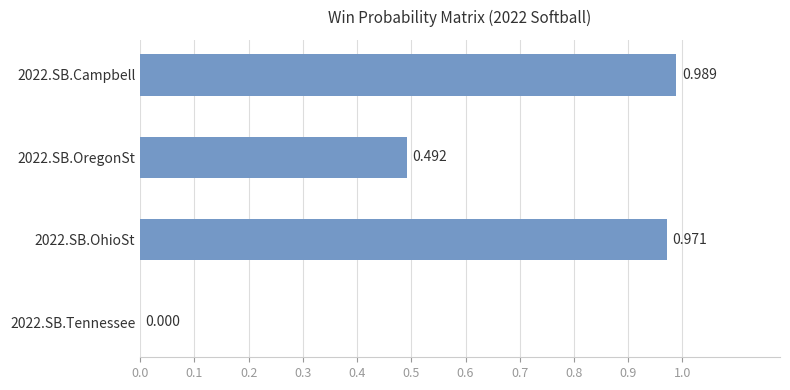

Are the bars horizontal?

Yes